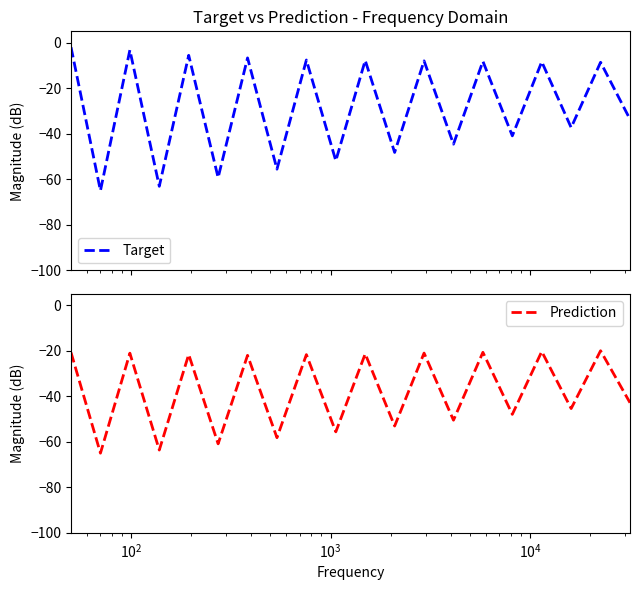

What is the maximum value for Prediction?

-20.0